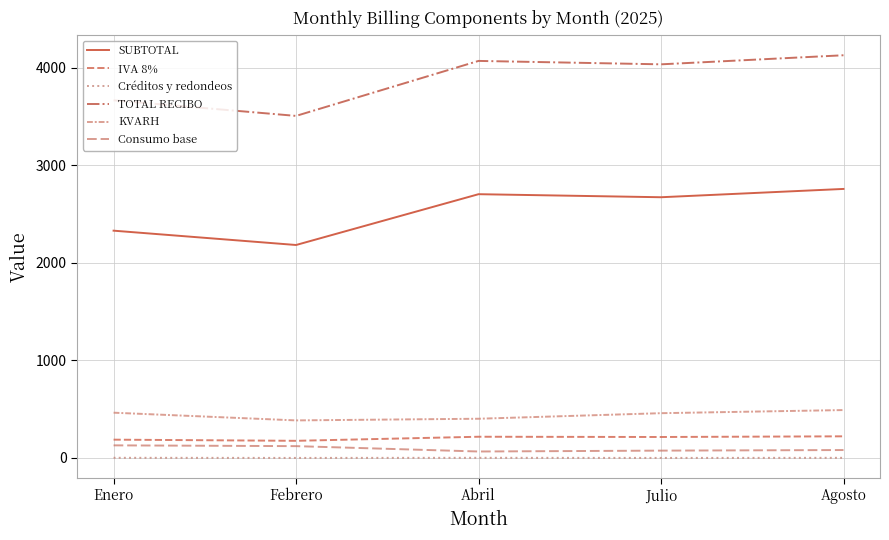

At which category does IVA 8% reach its first local peak?

Abril